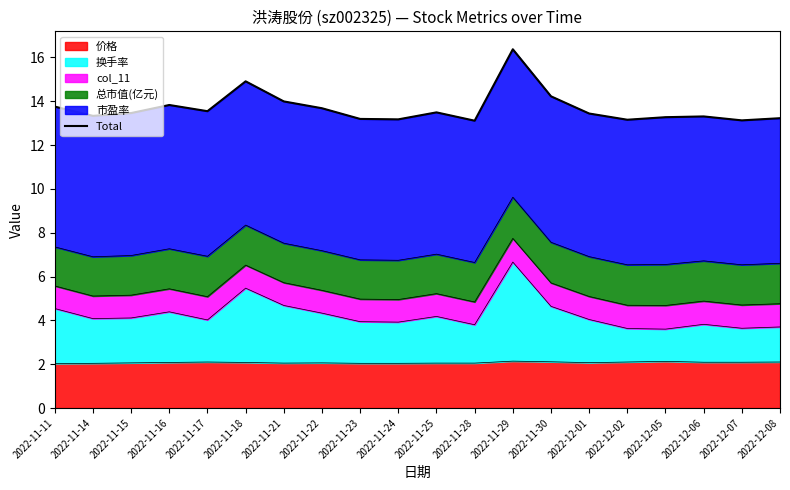

How many points are higher than both their immediate neighbors (excluding endpoints)?

5